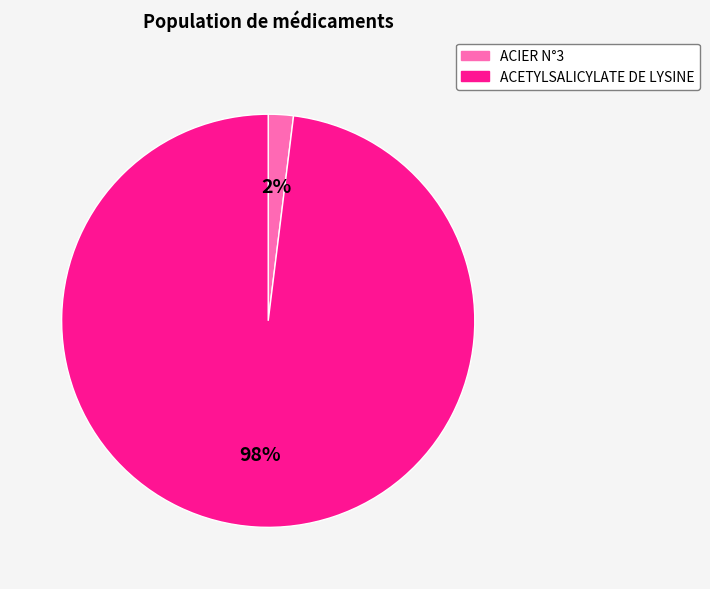

What is the smallest slice in the pie chart?

ACIER N°3